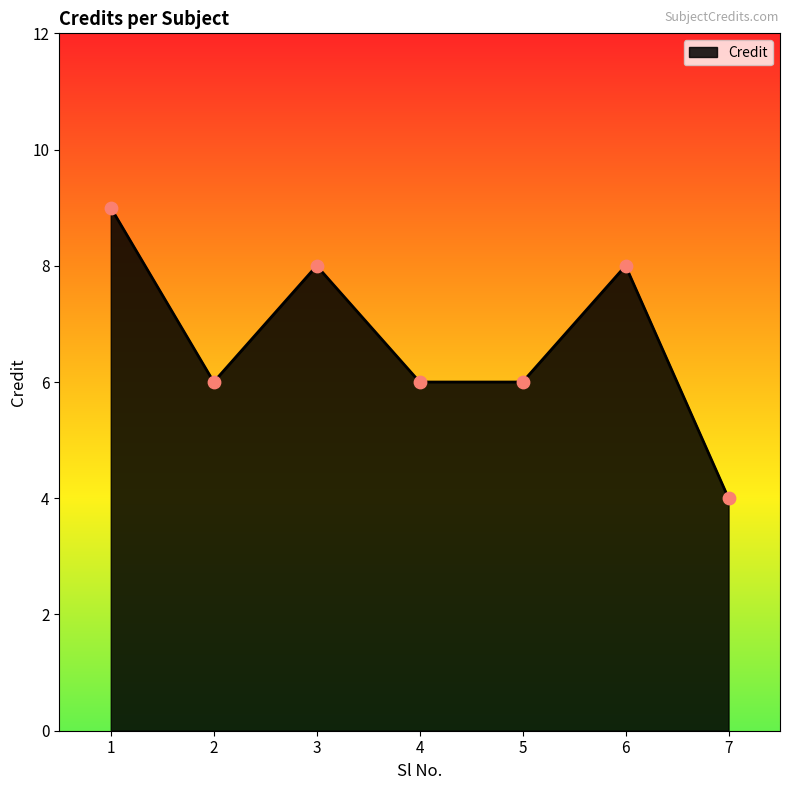

What is the ratio of the value at 1 to the value at 5?

1.5